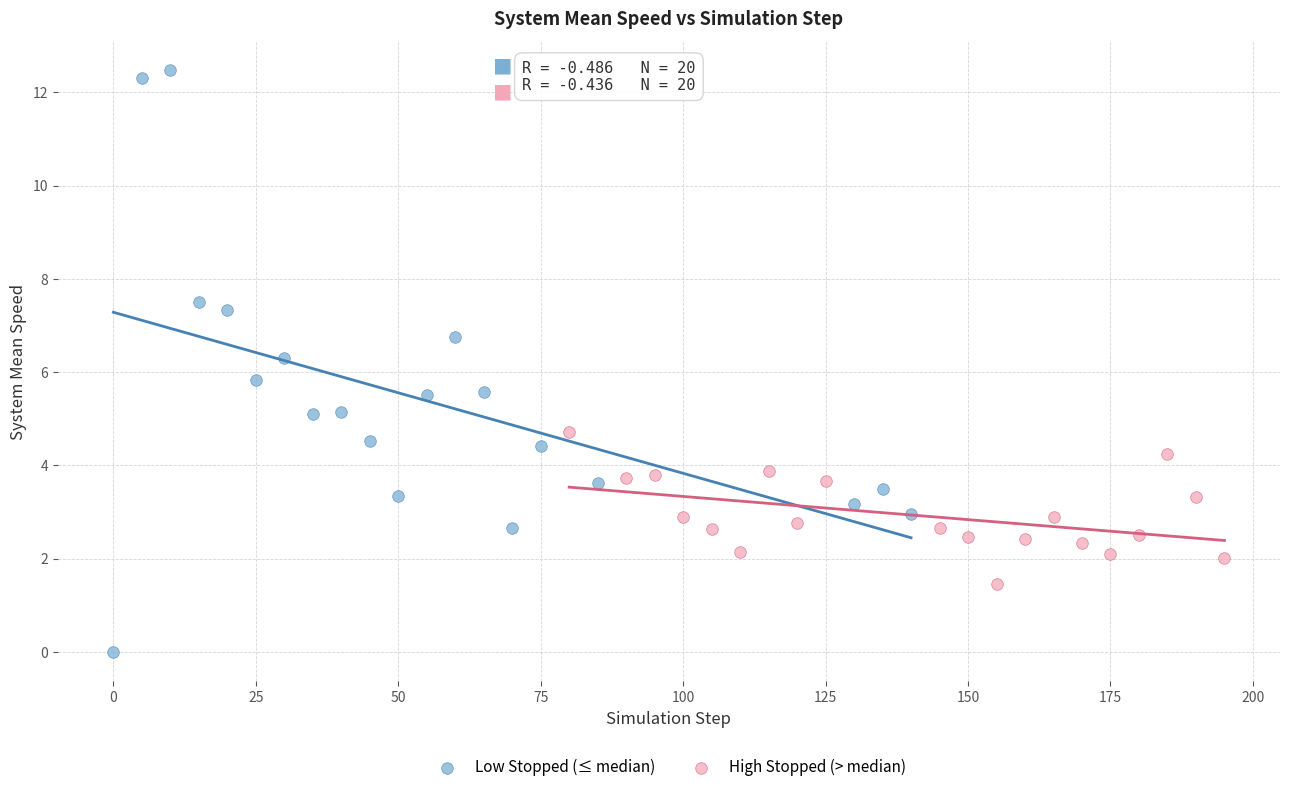

Which series contains the lowest Y value?

Low Stopped (≤ median)